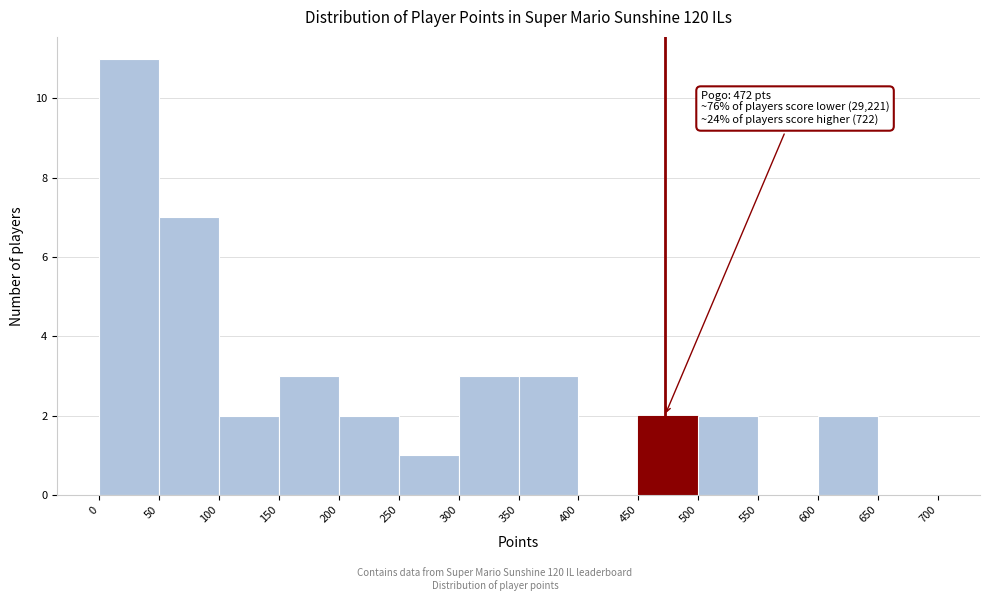

Over which range of the x-axis is the bar tallest?

0 to 50